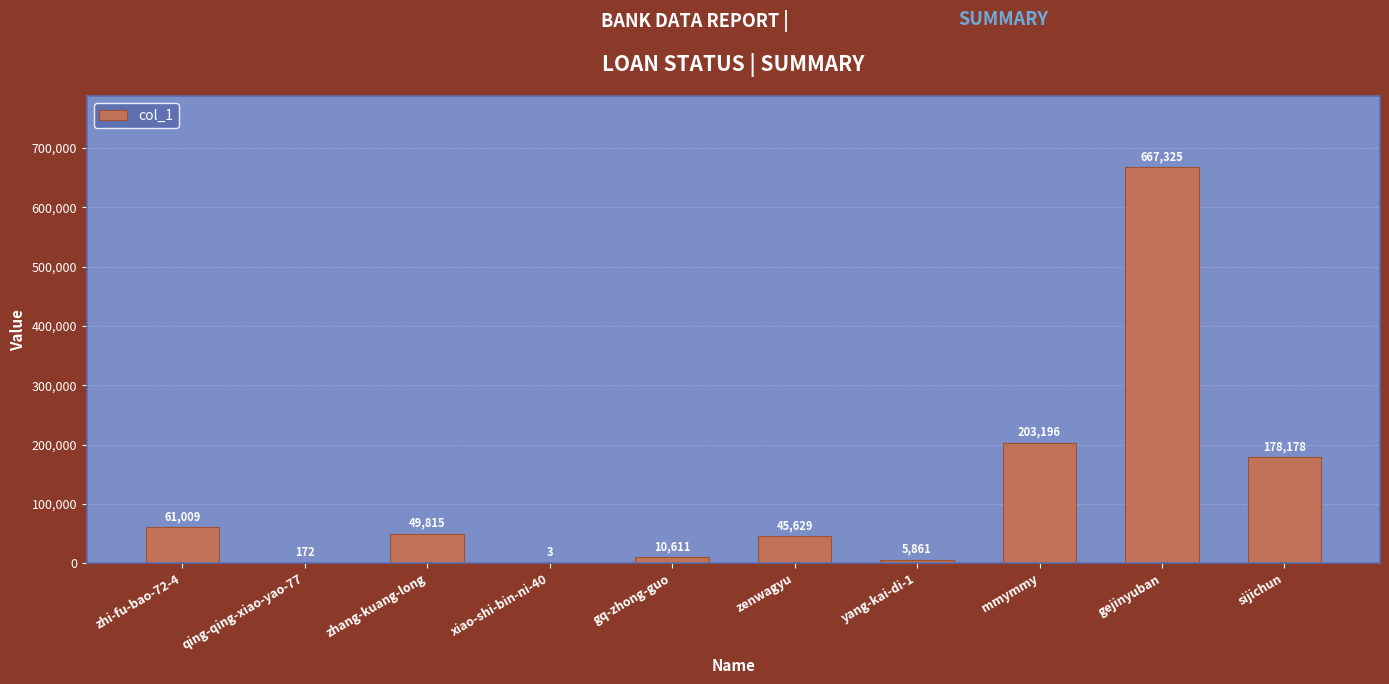

At which category does the chart reach its peak across all series?

gejinyuban